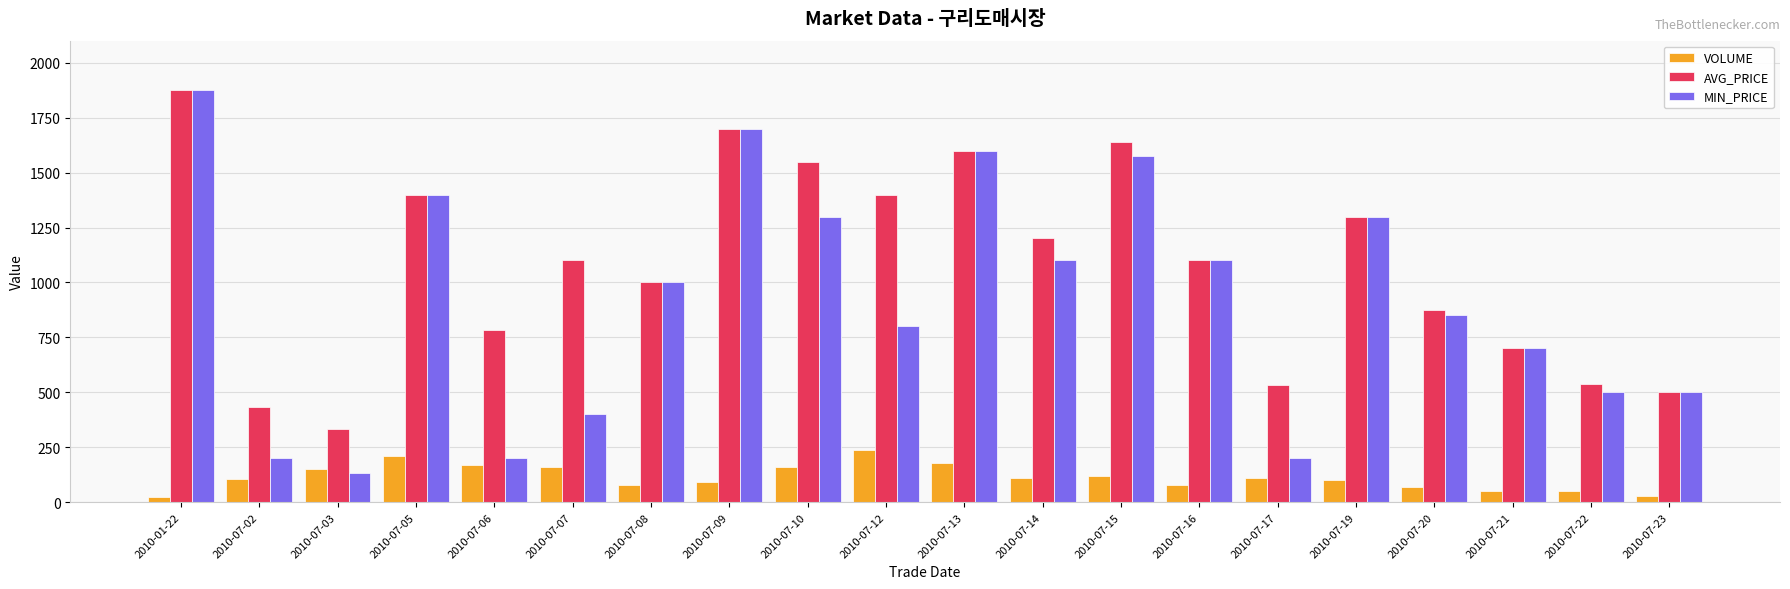

What is the total value across all series at 2010-07-08?

2080